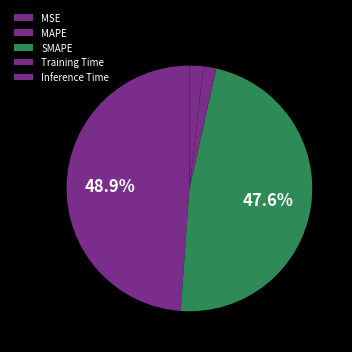

To the nearest percent, what is the difference between the largest and smallest slice percentages?

49%